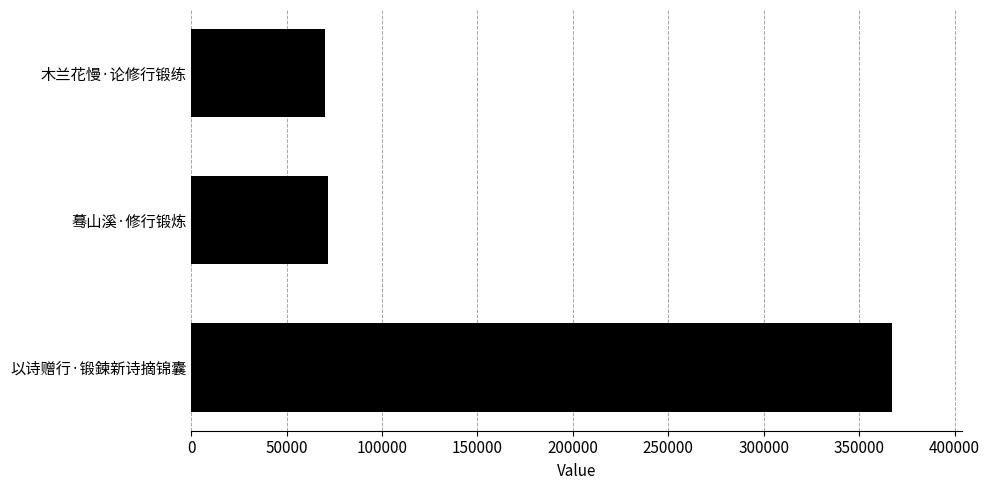

What is the minimum value shown in the chart?

69944